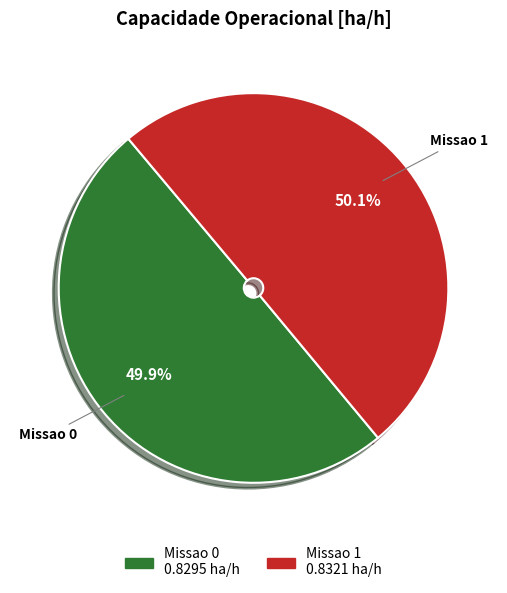

Combined, what portion of the pie is Missao 0 and Missao 1?

100.0%